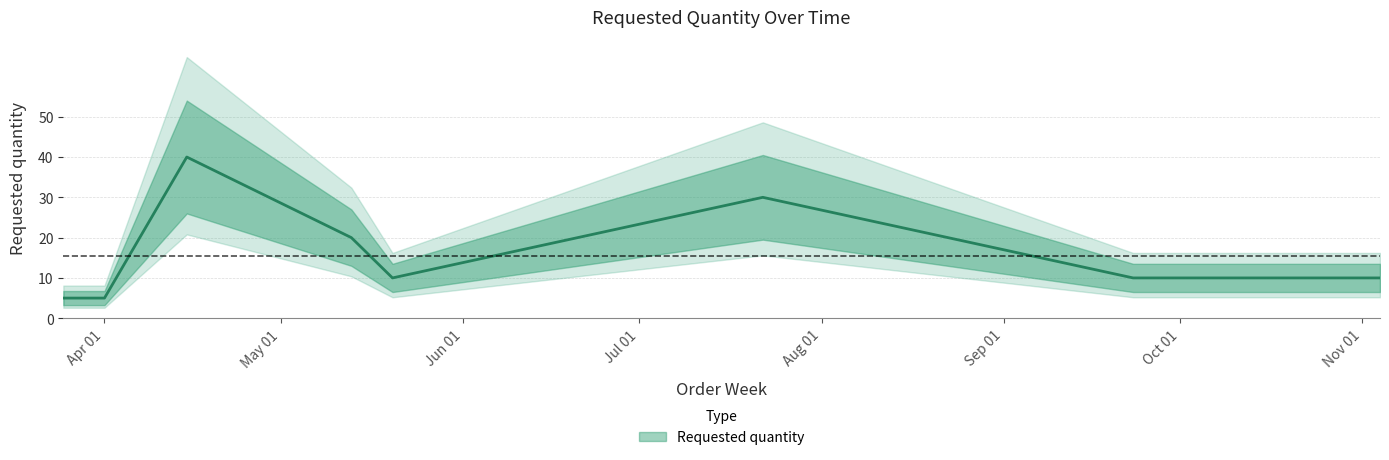

Does the chart display data point markers on the line(s)?

No